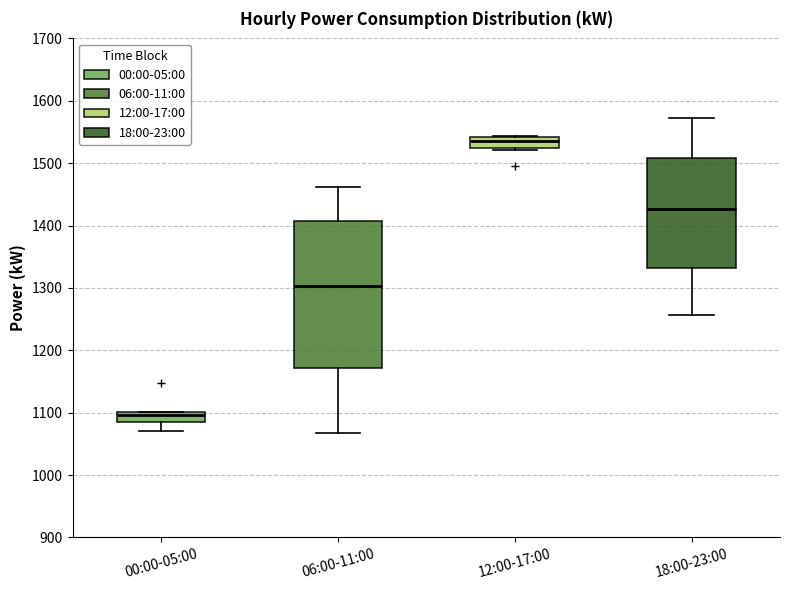

Reading left to right, read every box against the y-axis: the position of its median line, the range the box covers, and the ends of its whiskers. The values are not printed on the chart, so give them approximately, as read against the axis.

00:00-05:00: median 1100 (just below the box's upper edge), box 1090 to 1100, whiskers 1070 to 1100
06:00-11:00: median 1300, box 1170 to 1410, whiskers 1070 to 1460
12:00-17:00: median 1540 (inside the box), box 1520 to 1540, whiskers 1520 to 1540
18:00-23:00: median 1430, box 1330 to 1510, whiskers 1260 to 1570